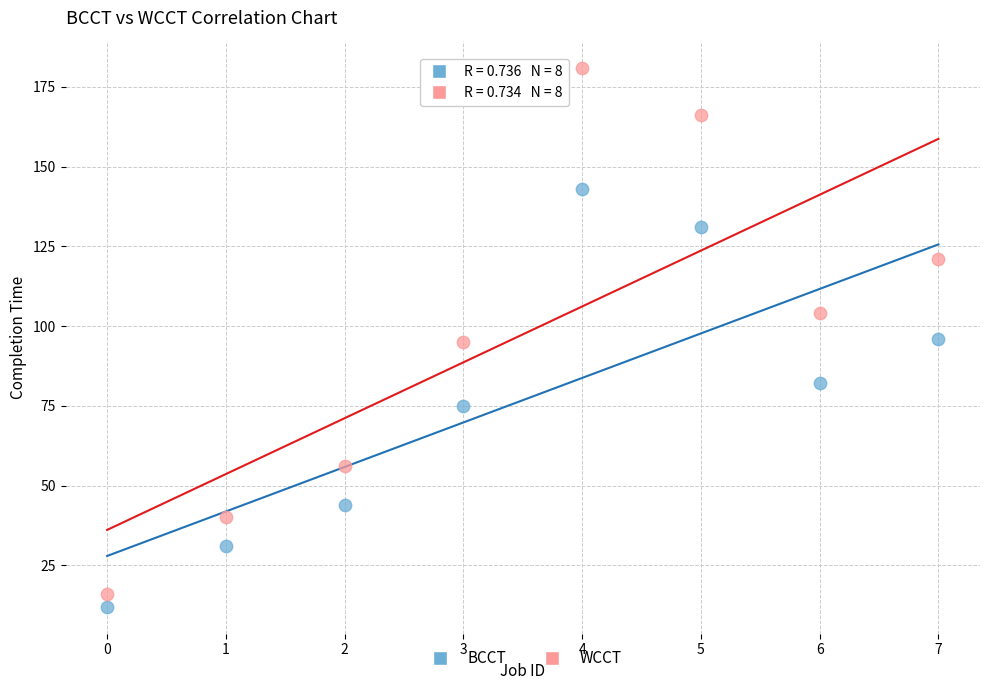

In the BCCT series, what Y value is closest to 77?

75